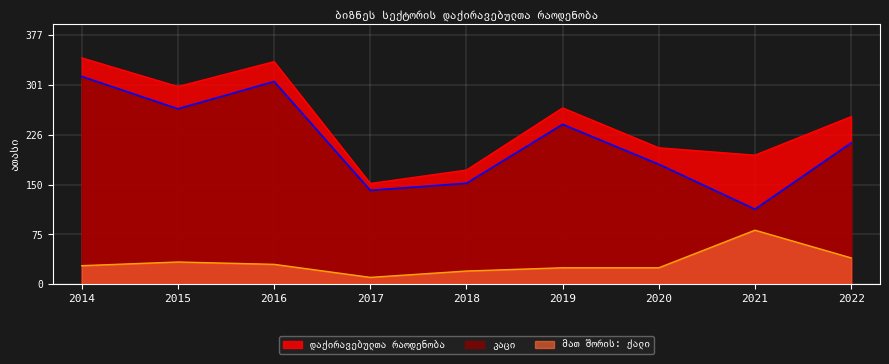

At which category does დაქირავებულთა რაოდენობა reach its first local peak?

2016